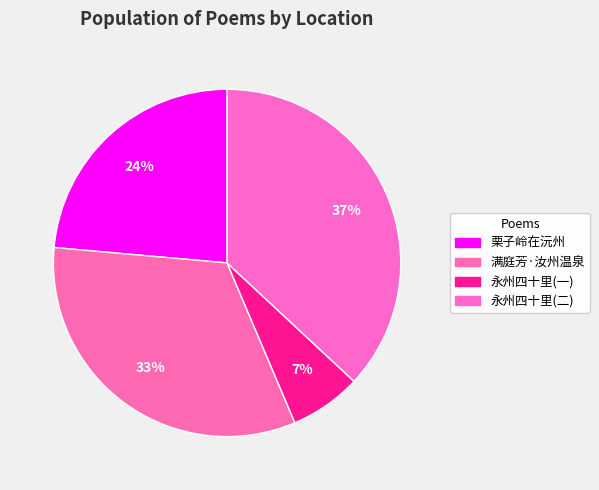

Count the number of slices in the pie.

4